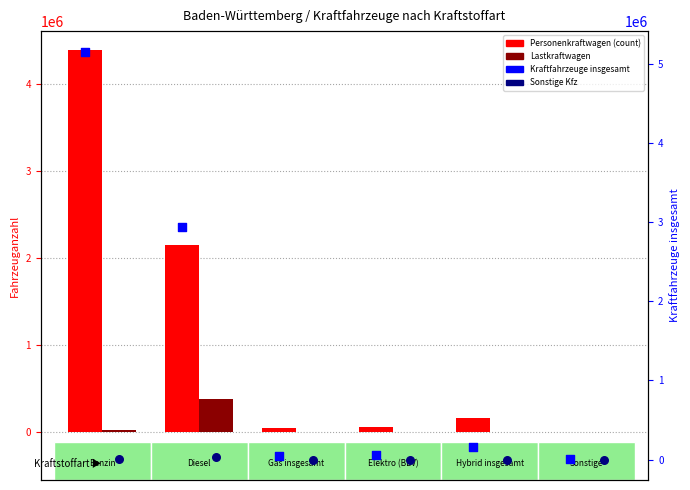

Which series has the widest spread of Y values?

Kraftfahrzeuge insgesamt